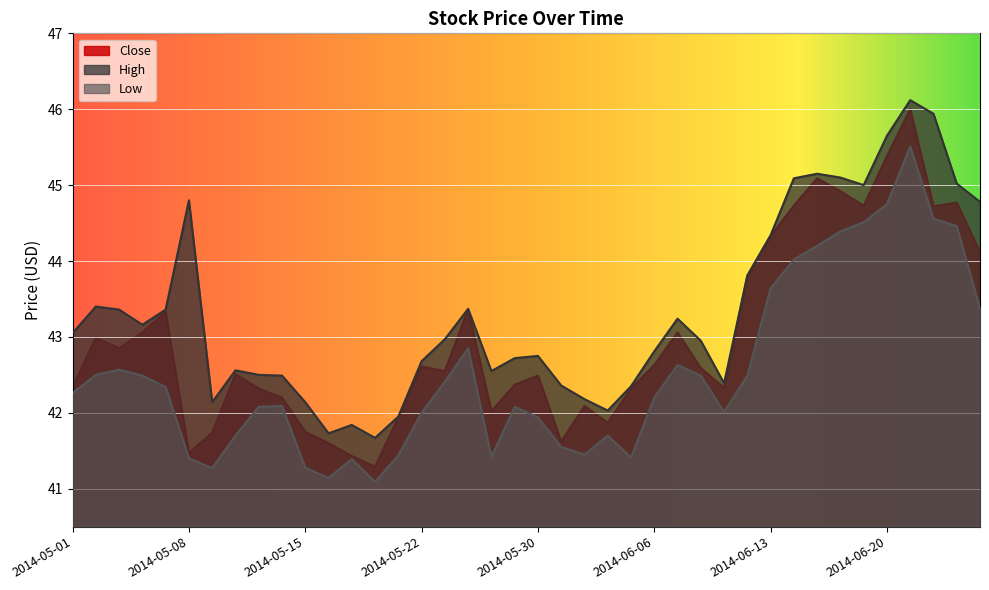

What is the lowest value of the Low series?

41.1